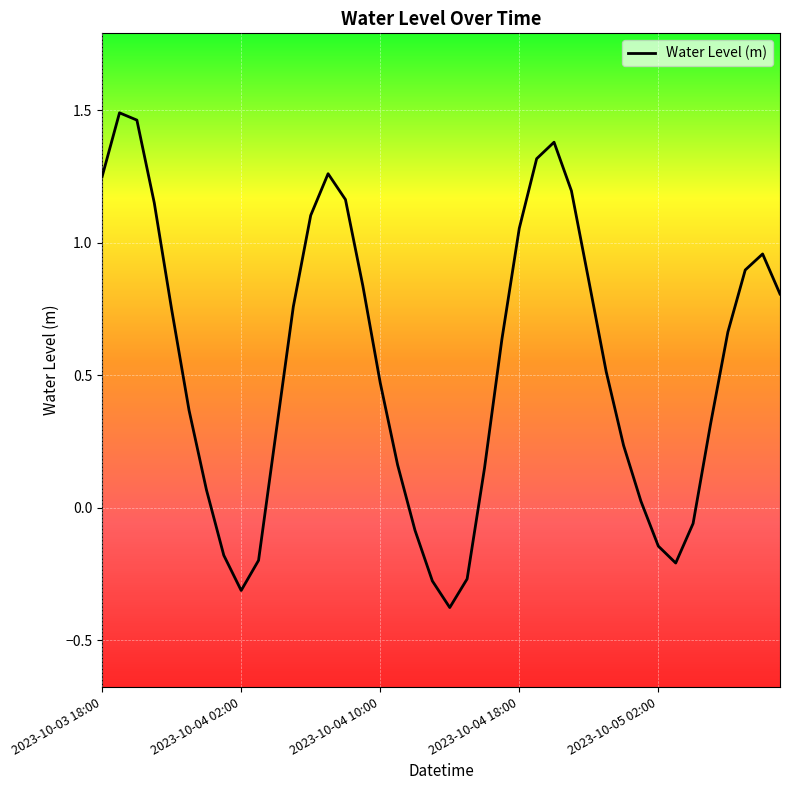

What is the difference between the maximum and minimum values?

1.9